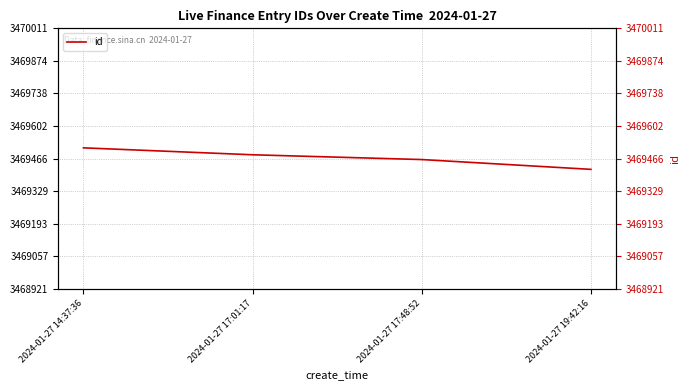

What is the label of the 1st point from the right?

2024-01-27 19:42:16